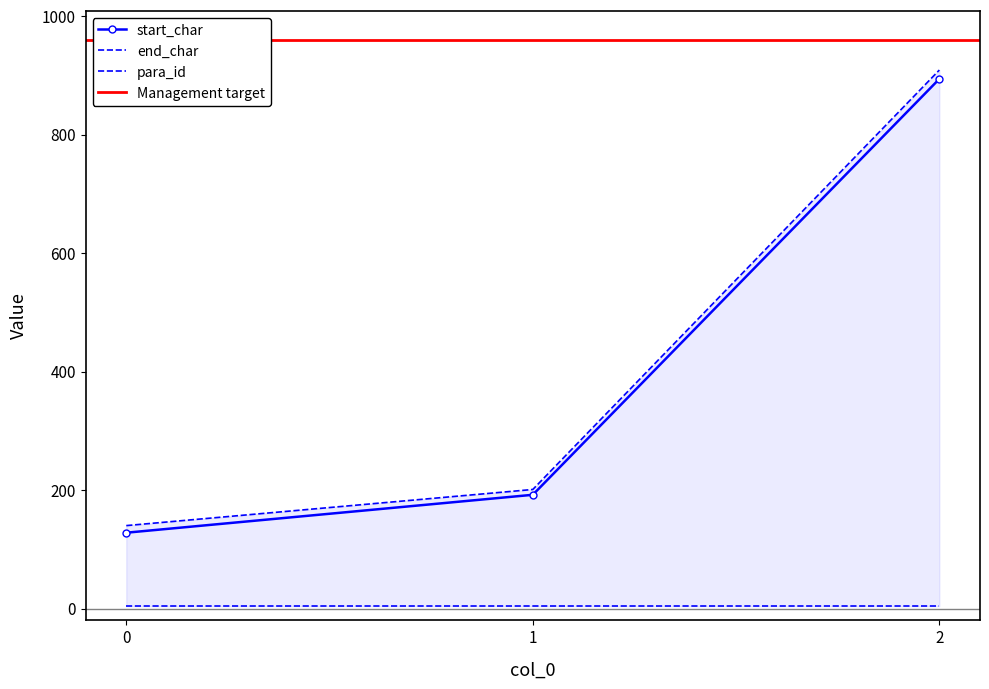

What is the value of the start_char point at the 3rd from the left?

894